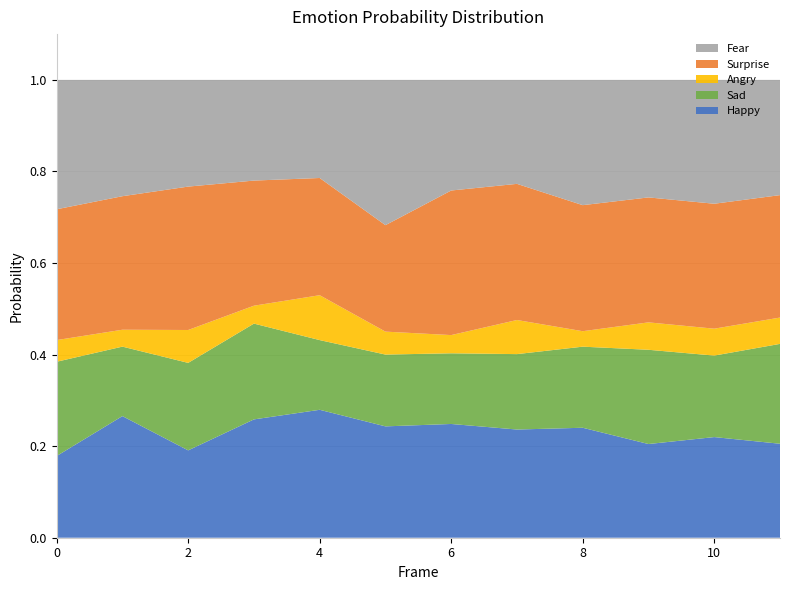

Reading left to right, what are all the values shown in this chart?

Fear: 0=0.3	1=0.3	2=0.2	3=0.2	4=0.2	5=0.3	6=0.2	7=0.2	8=0.3	9=0.3	10=0.3	11=0.3
Surprise: 0=0.3	1=0.3	2=0.3	3=0.3	4=0.3	5=0.2	6=0.3	7=0.3	8=0.3	9=0.3	10=0.3	11=0.3
Angry: 0=0.0	1=0.0	2=0.1	3=0.0	4=0.1	5=0.1	6=0.0	7=0.1	8=0.0	9=0.1	10=0.1	11=0.1
Sad: 0=0.2	1=0.2	2=0.2	3=0.2	4=0.2	5=0.2	6=0.2	7=0.2	8=0.2	9=0.2	10=0.2	11=0.2
Happy: 0=0.2	1=0.3	2=0.2	3=0.3	4=0.3	5=0.2	6=0.2	7=0.2	8=0.2	9=0.2	10=0.2	11=0.2